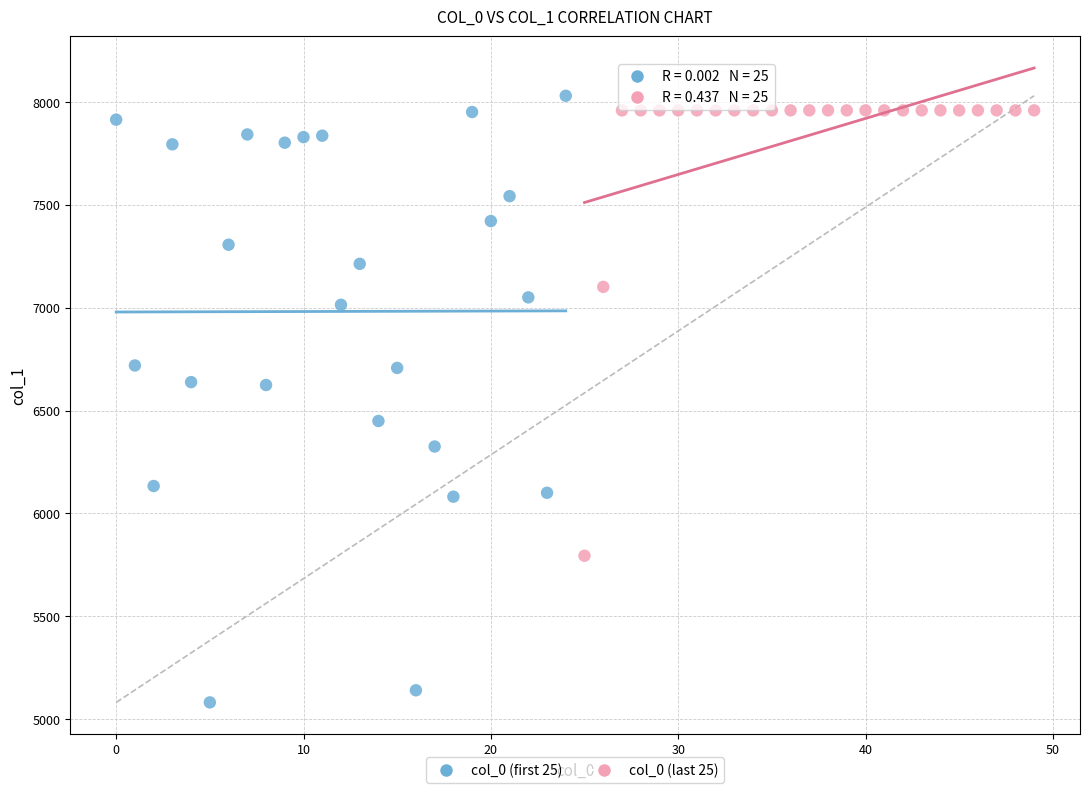

Which series has the widest spread of Y values?

col_0 (first 25)